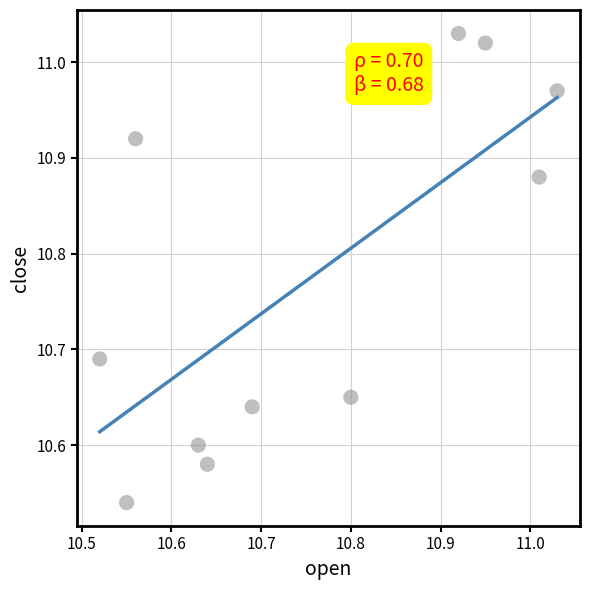

What is the average Y value?

10.8